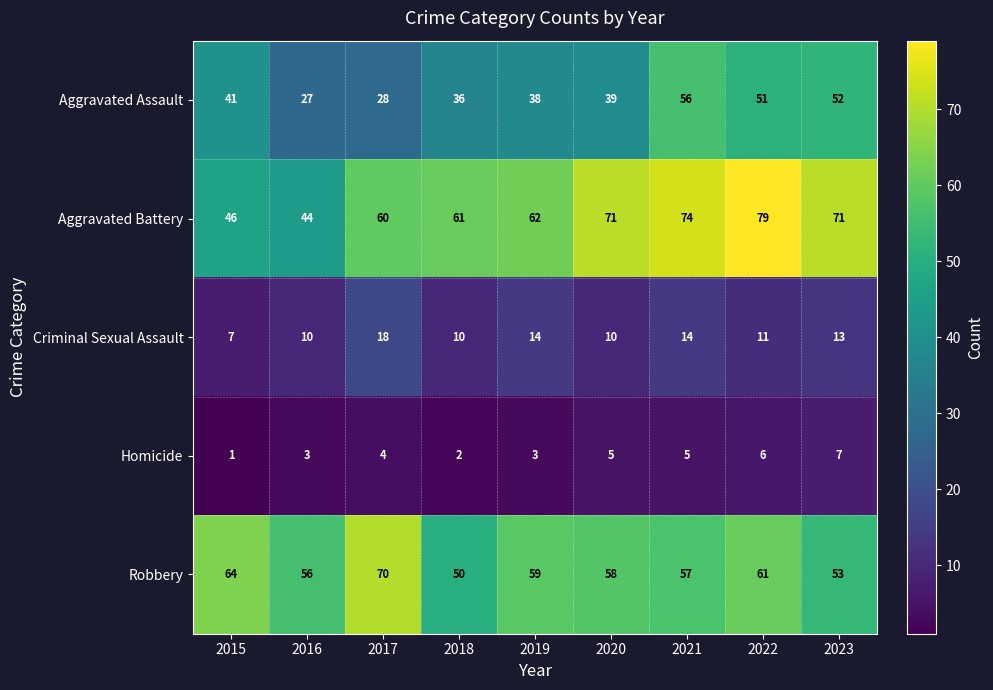

At 2017, list the series in order from smallest to largest.

Homicide, Criminal Sexual Assault, Aggravated Assault, Aggravated Battery, Robbery